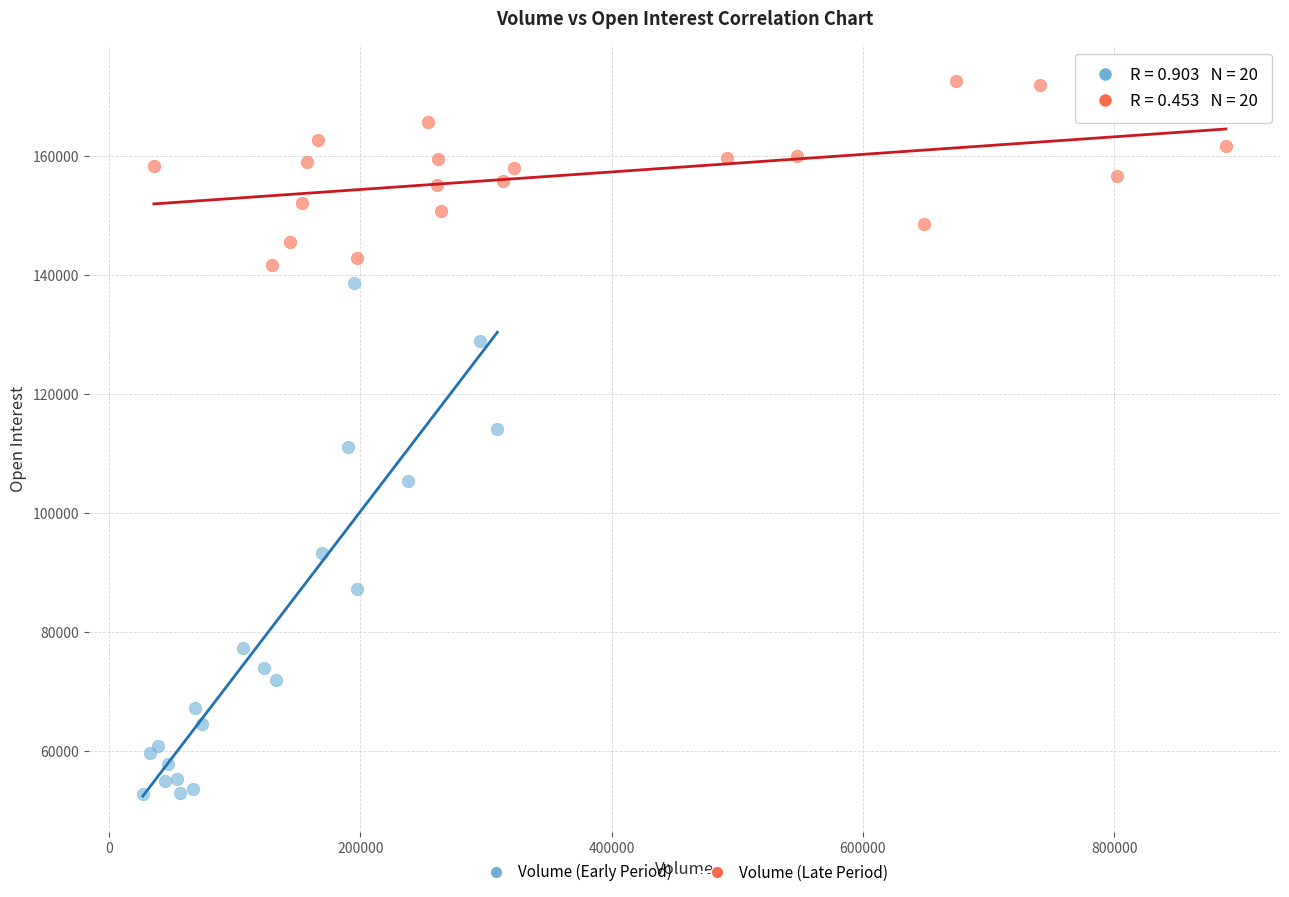

Which series contains the highest Y value?

Volume (Late Period)